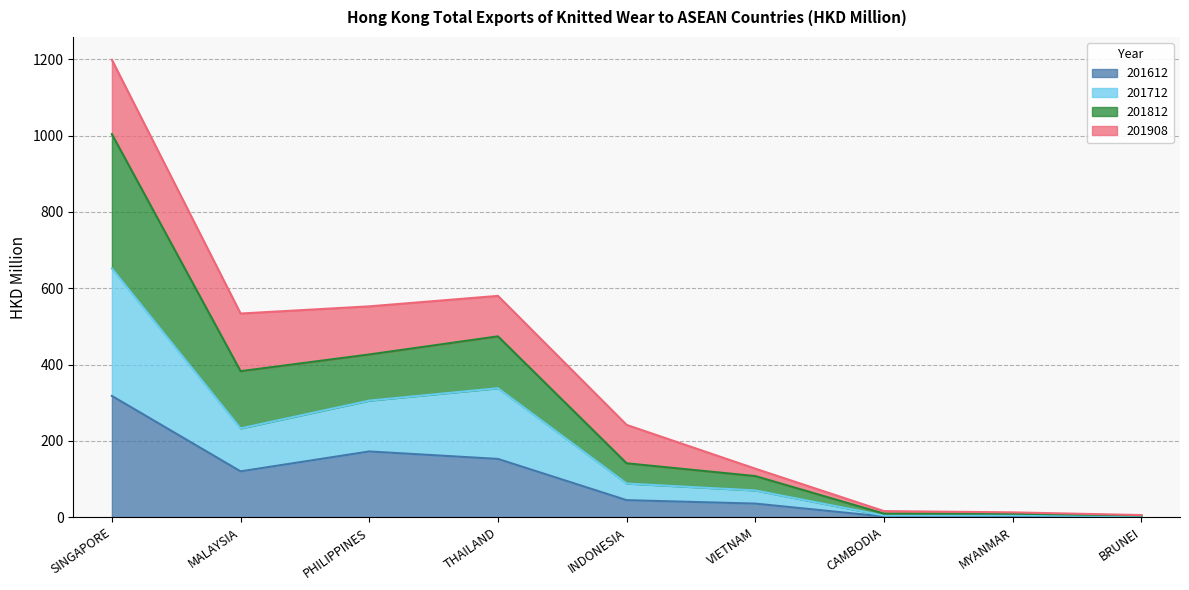

The 201612 series shows 103.1 at THAILAND. True or false?

False